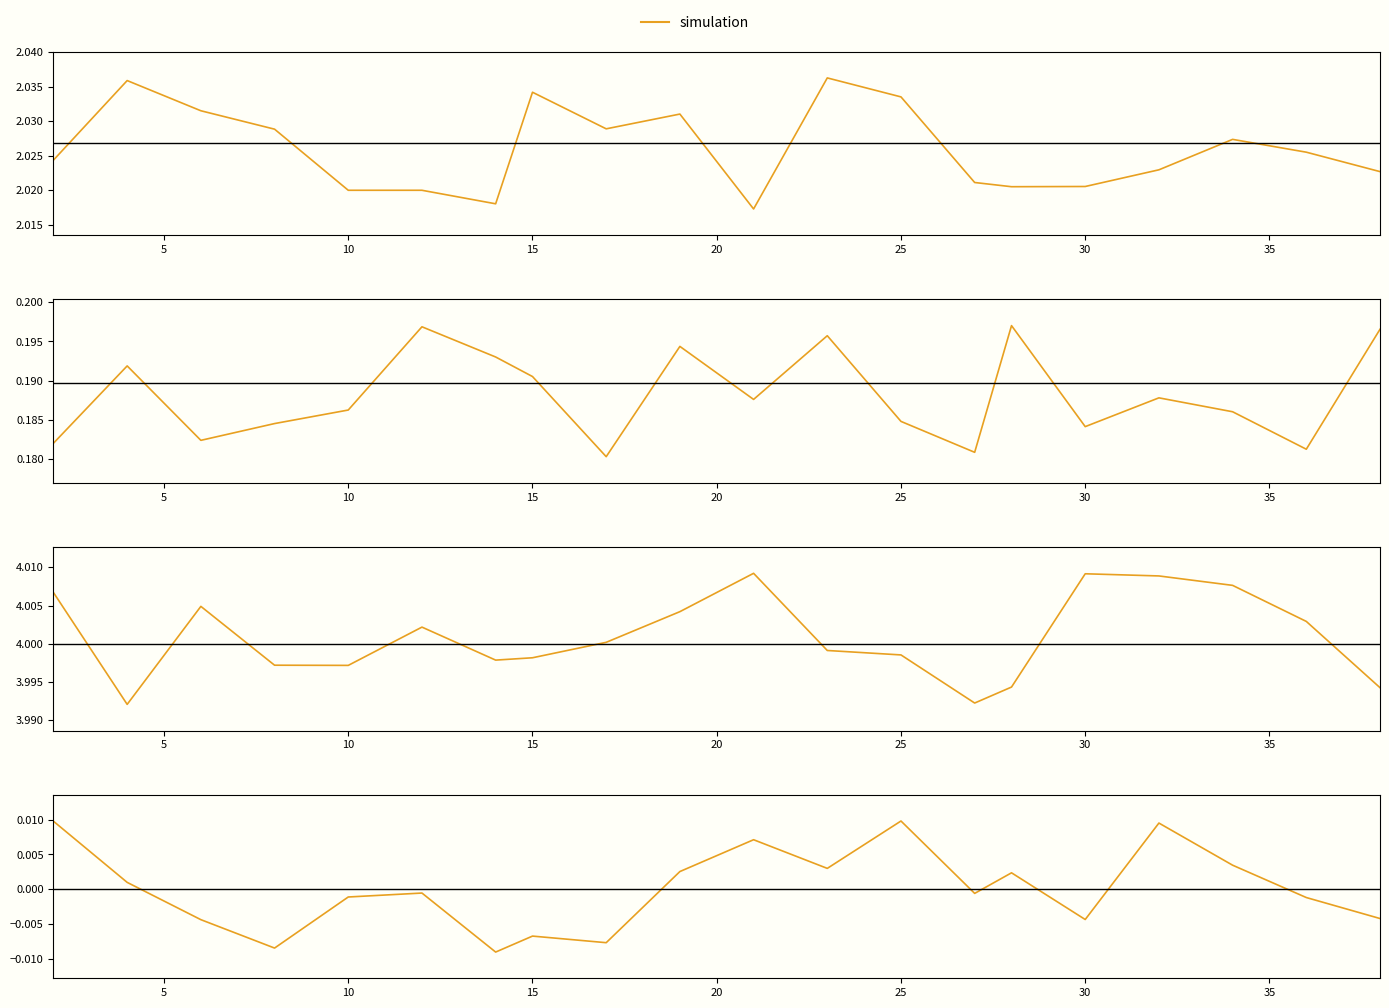

True or false: best has a value of 0.1 at 5.

False